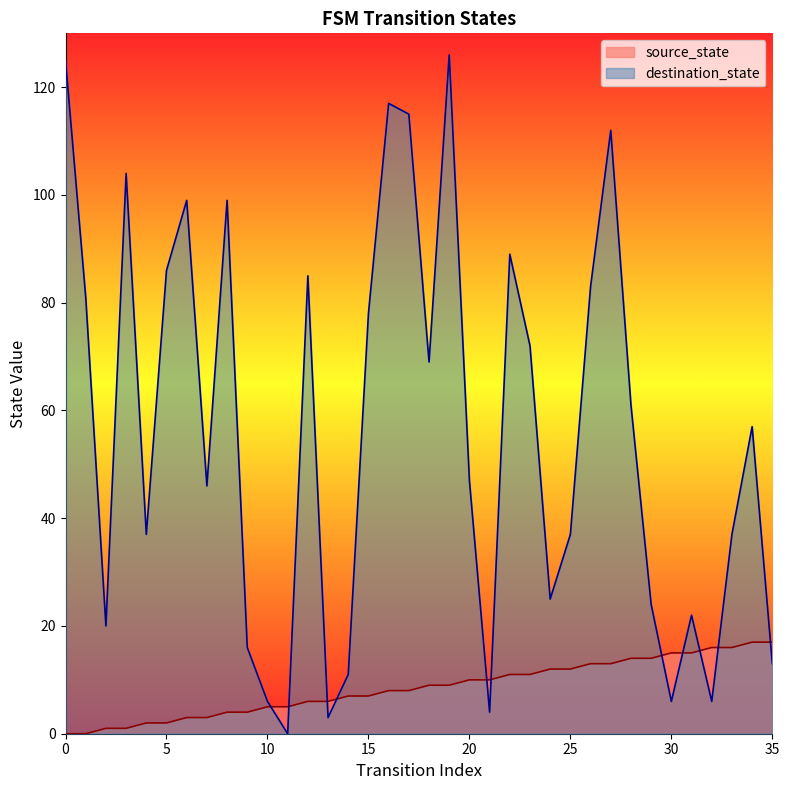

What is the sum of all source_state values?

306